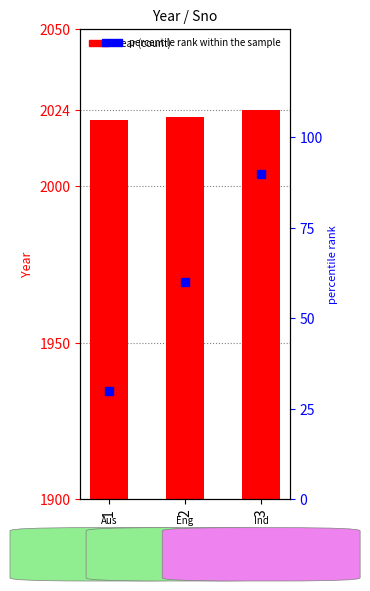

What is the total value across all series at 1?

2051